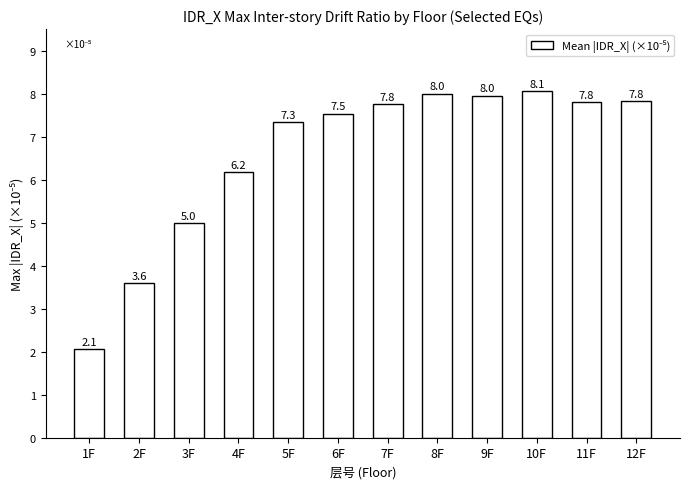

What is the average value?

6.6